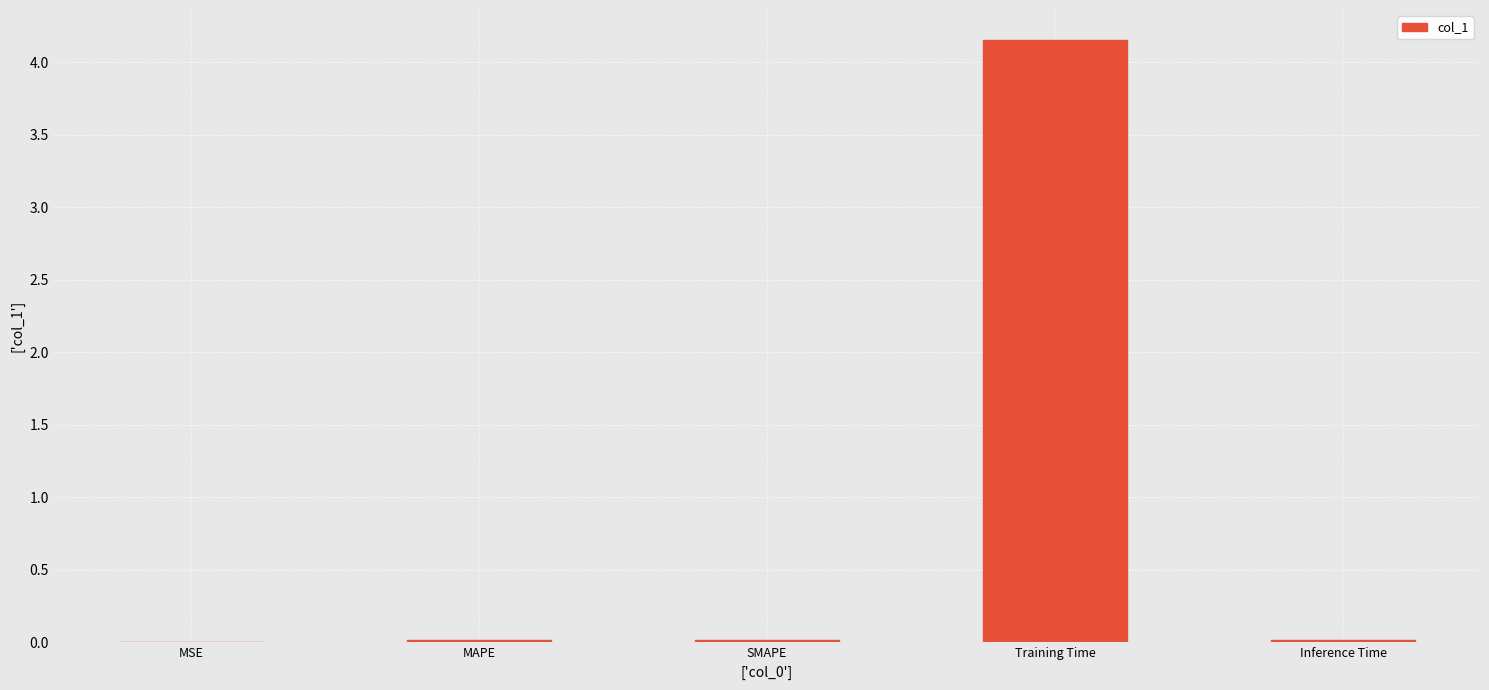

Is it true that the value at MSE is 0.0?

True